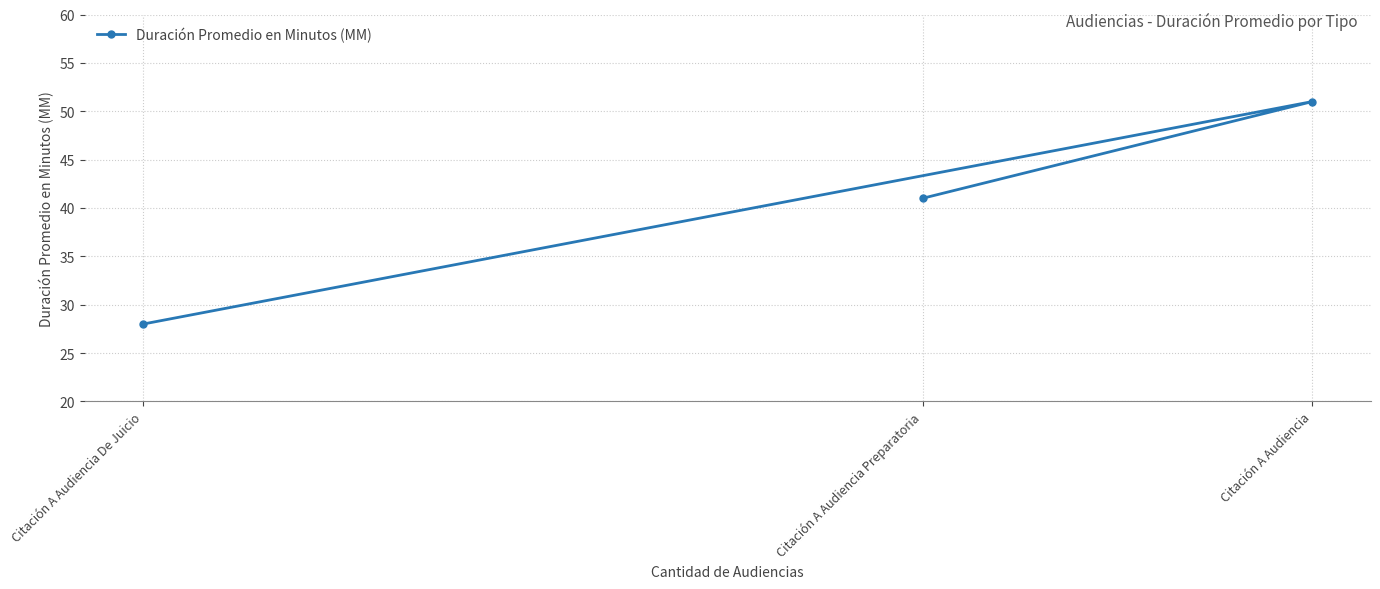

Read the value at Citación A Audiencia De Juicio.

28